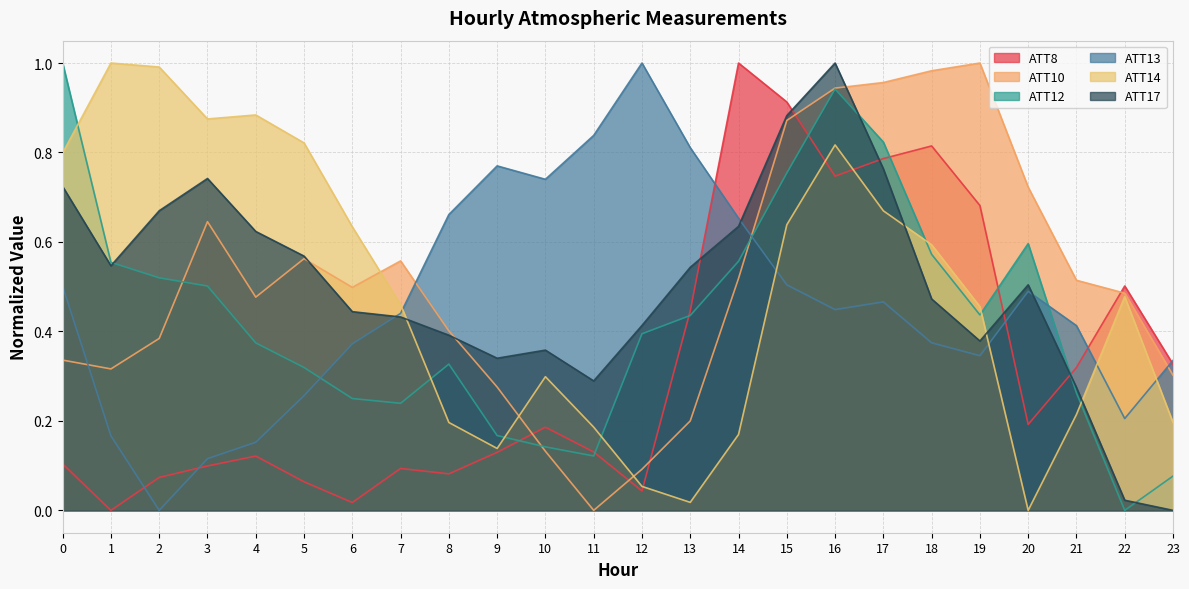

True or false: ATT17 has more than 2 interior local peaks.

True